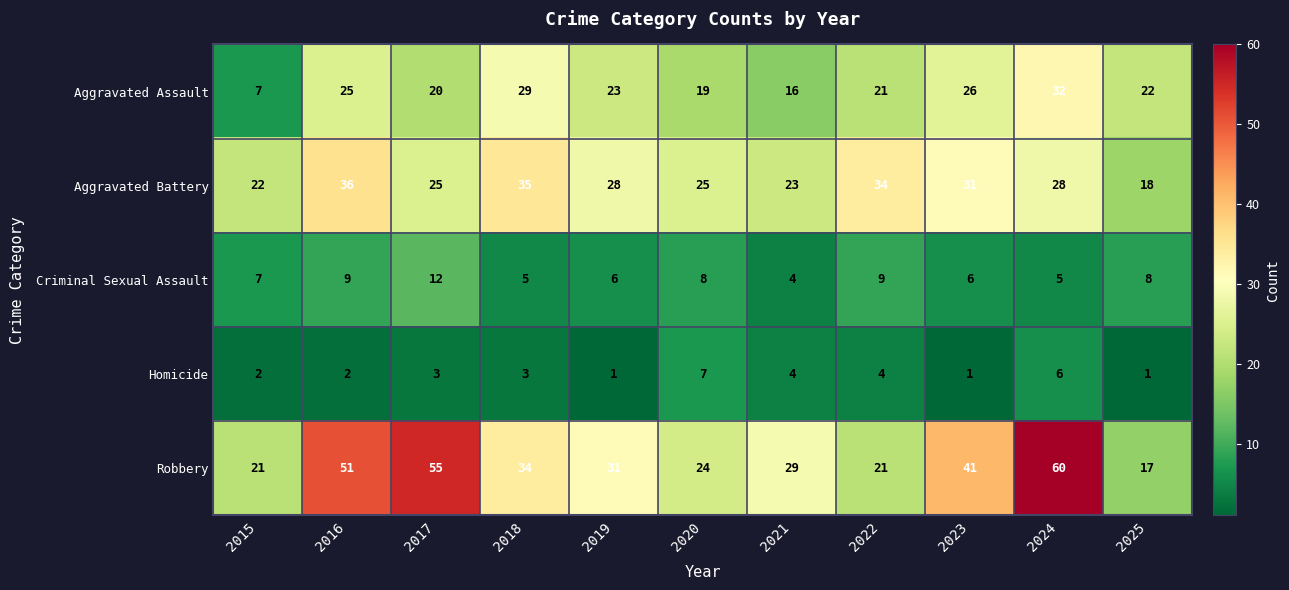

At which category is the sum across all series the highest?

2024